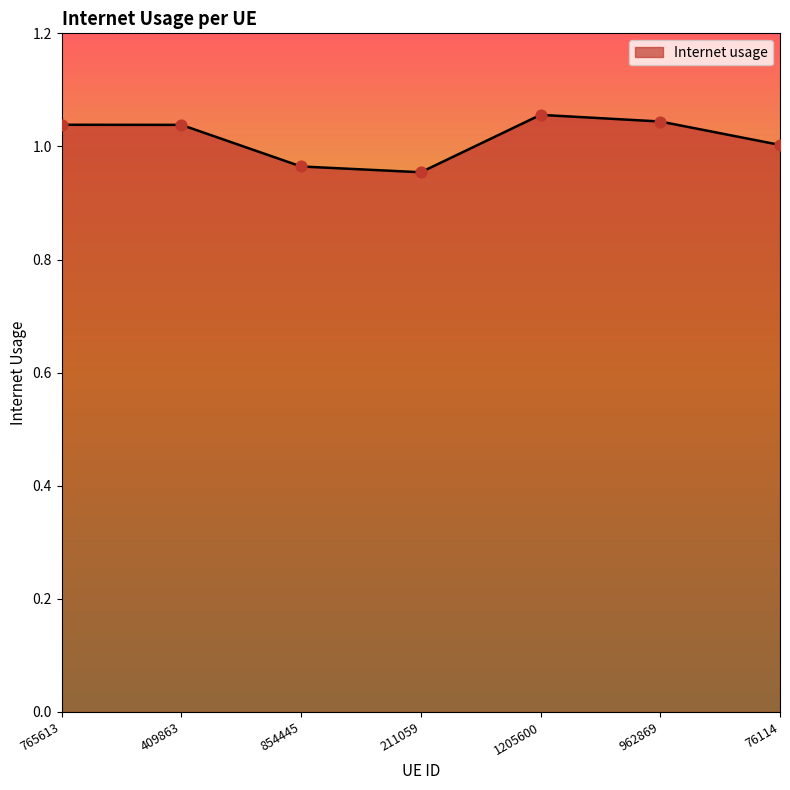

What is the change in value from 1205600 to 76114?

-0.1